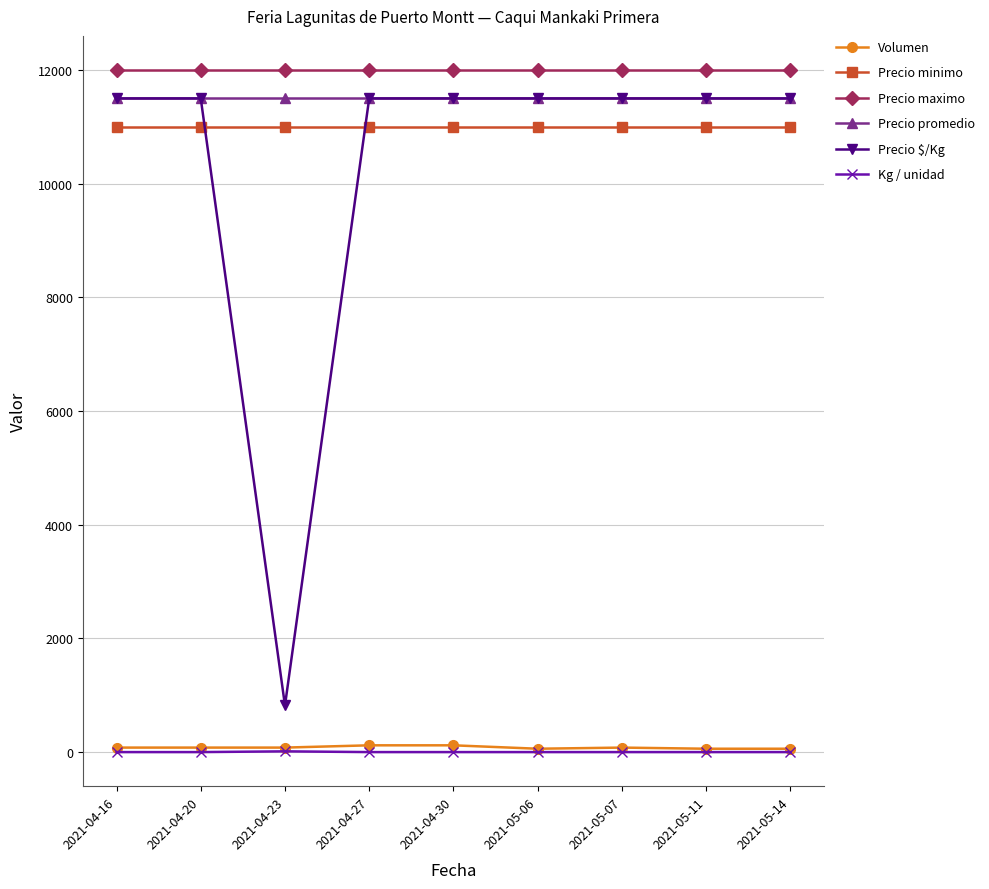

What is the label of the 9th point from the right?

2021-04-16